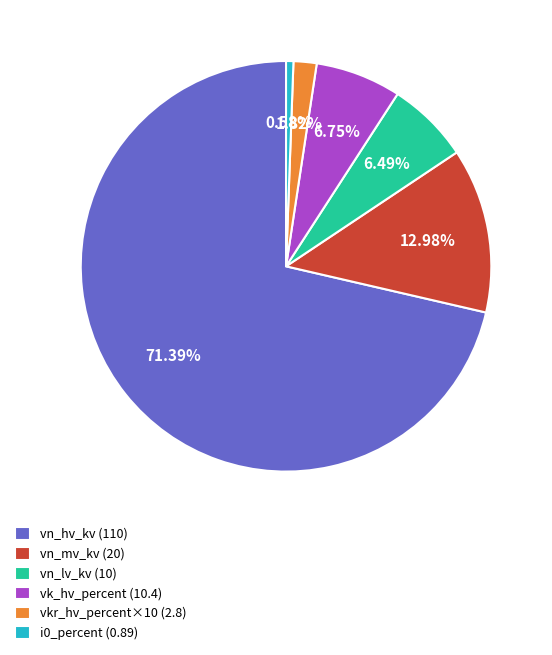

Is there a majority slice in this chart?

Yes